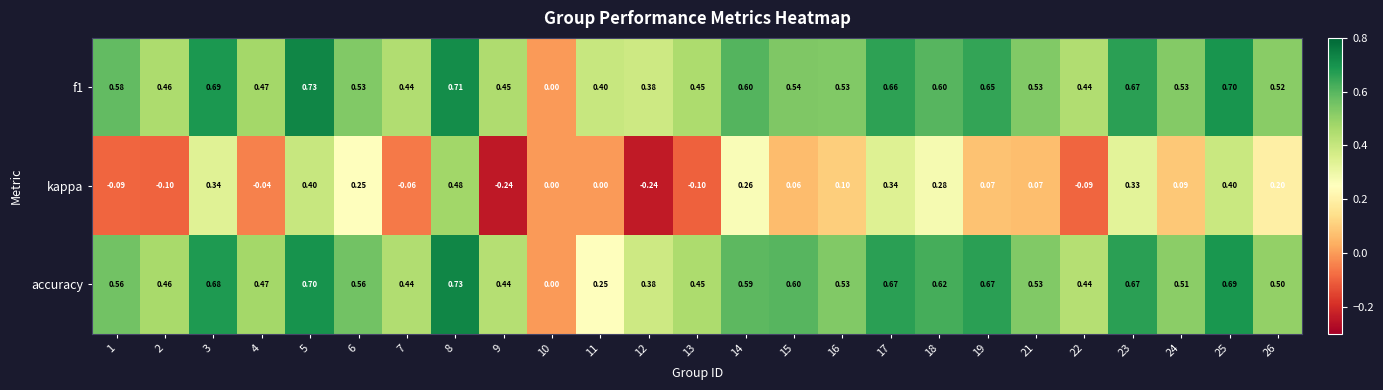

Between 17 and 19, which series saw the biggest shift?

kappa